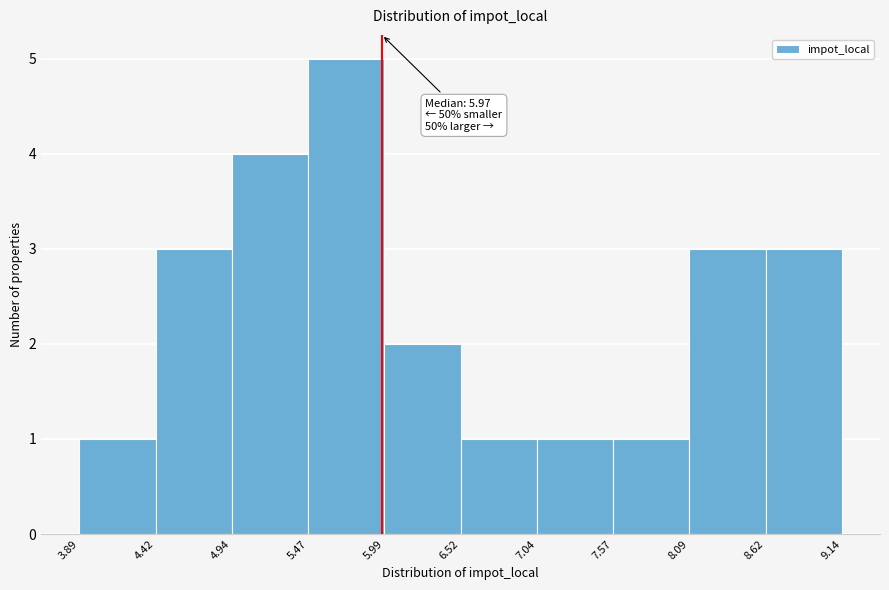

Which range on the x-axis has the tallest bar?

5.47 to 5.99